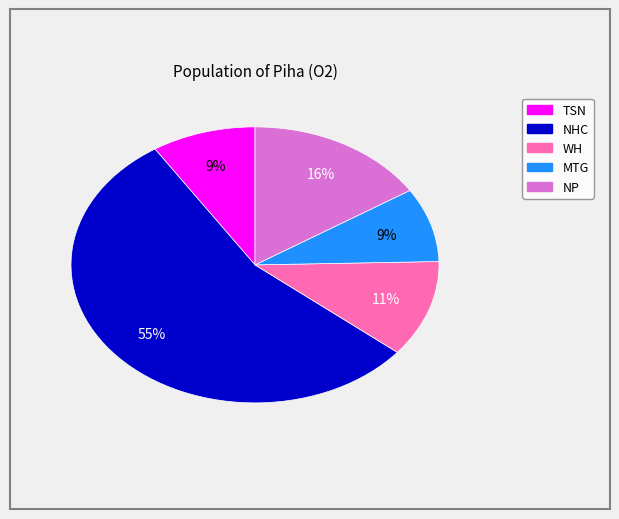

What percentage is the TSN slice, to the nearest percent?

9%